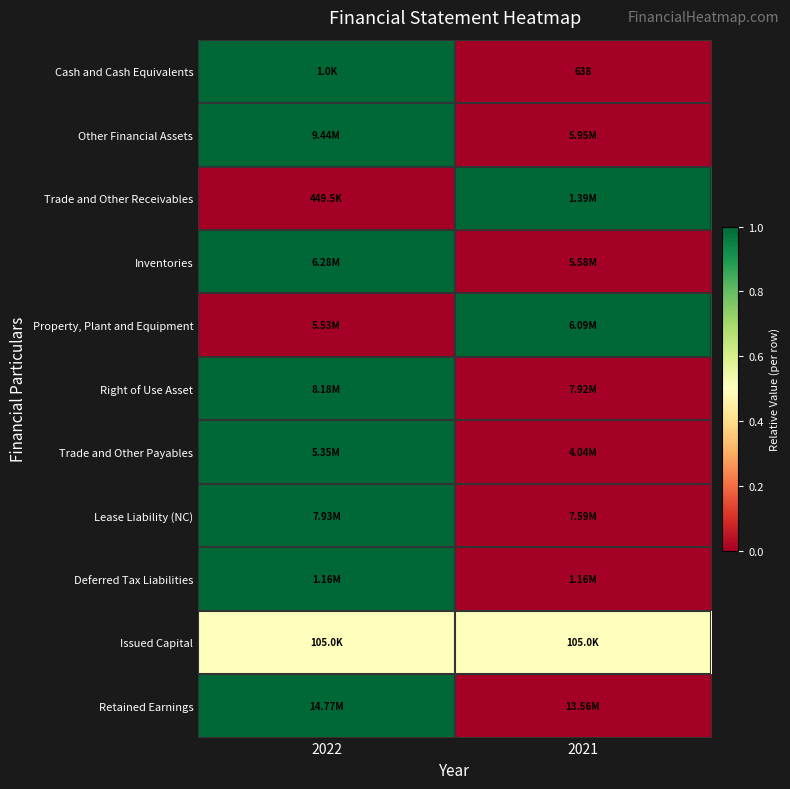

At how many categories does at least one series exceed 0?

2